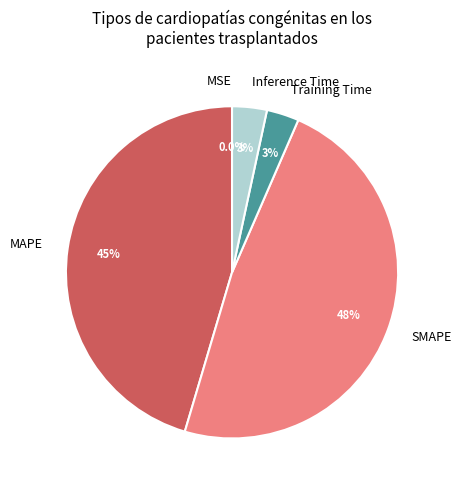

The SMAPE slice represents 48% of the pie. True or false?

True